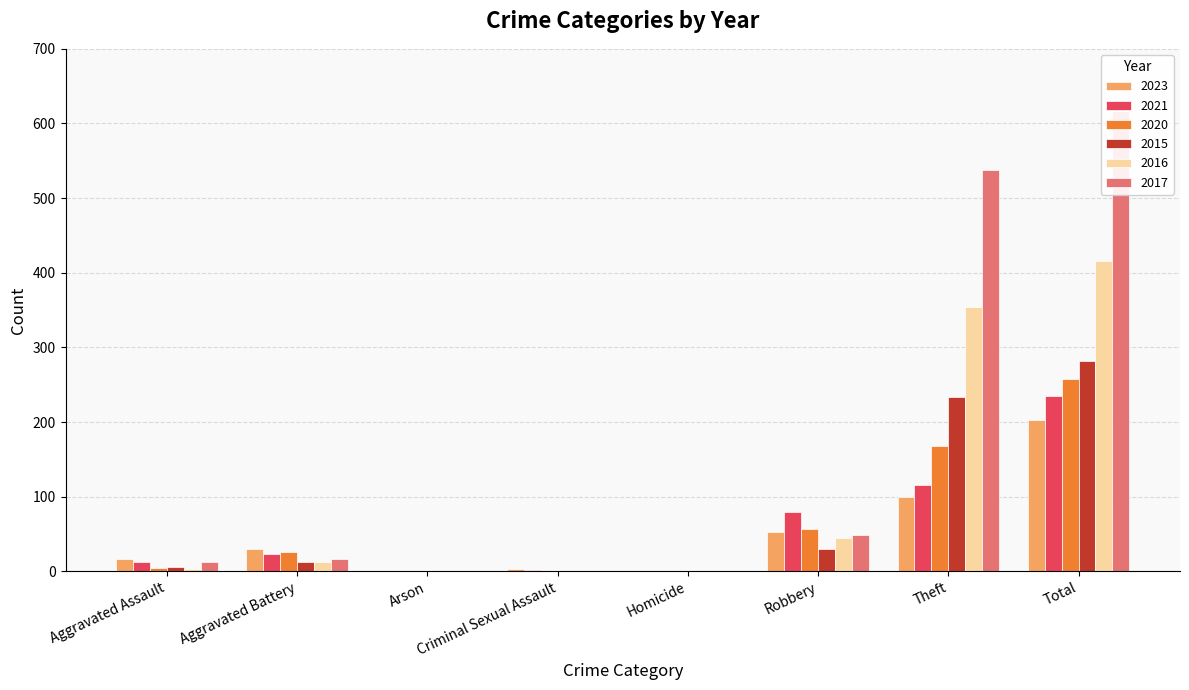

Rank the categories by 2015 value from highest to lowest.

Total, Theft, Robbery, Aggravated Battery, Aggravated Assault, Arson, Criminal Sexual Assault, Homicide